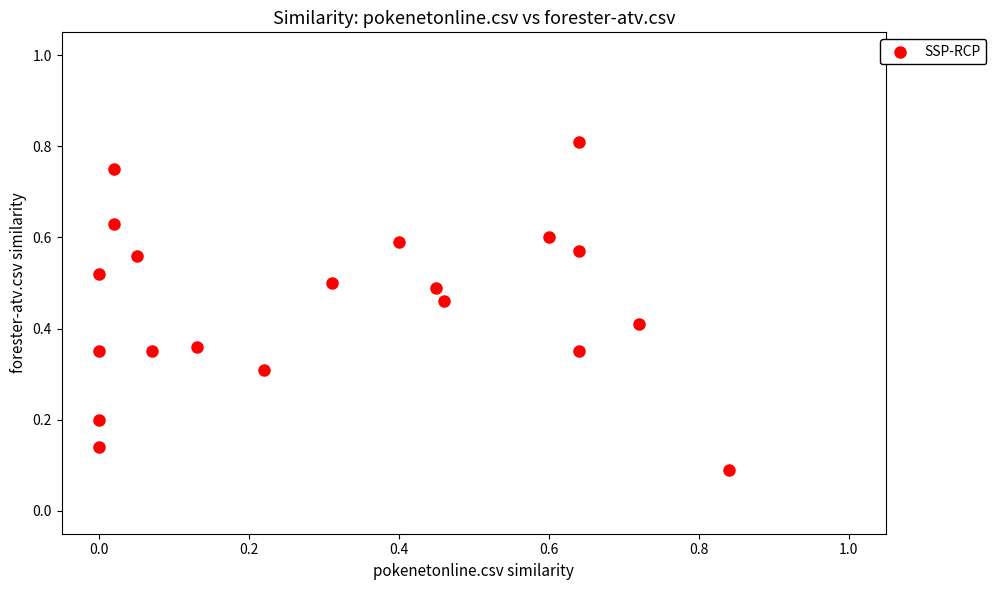

What is the range of Y values (max minus min)?

0.7